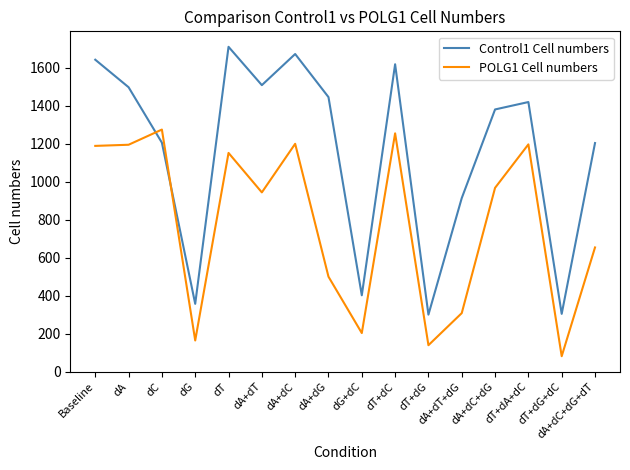

Is the value of Control1 Cell numbers at dT greater than the value of POLG1 Cell numbers at dT+dC?

Yes